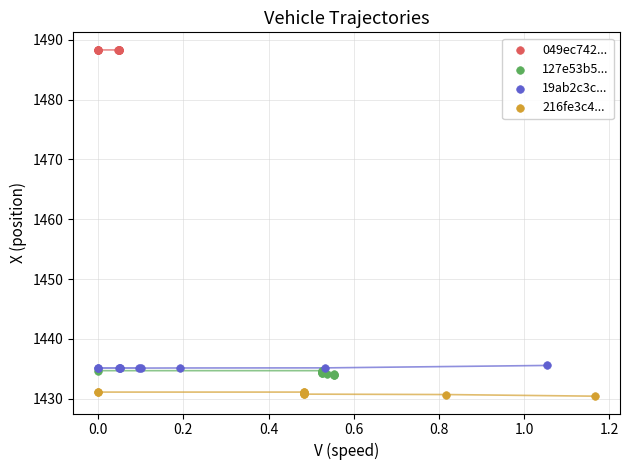

What are all the series names shown in the legend?

049ec742..., 127e53b5..., 19ab2c3c..., 216fe3c4...